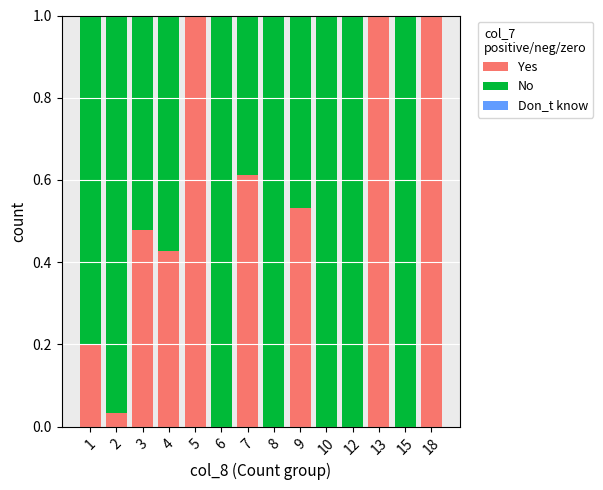

The value of Yes at 18 is 0.6. True or false?

False